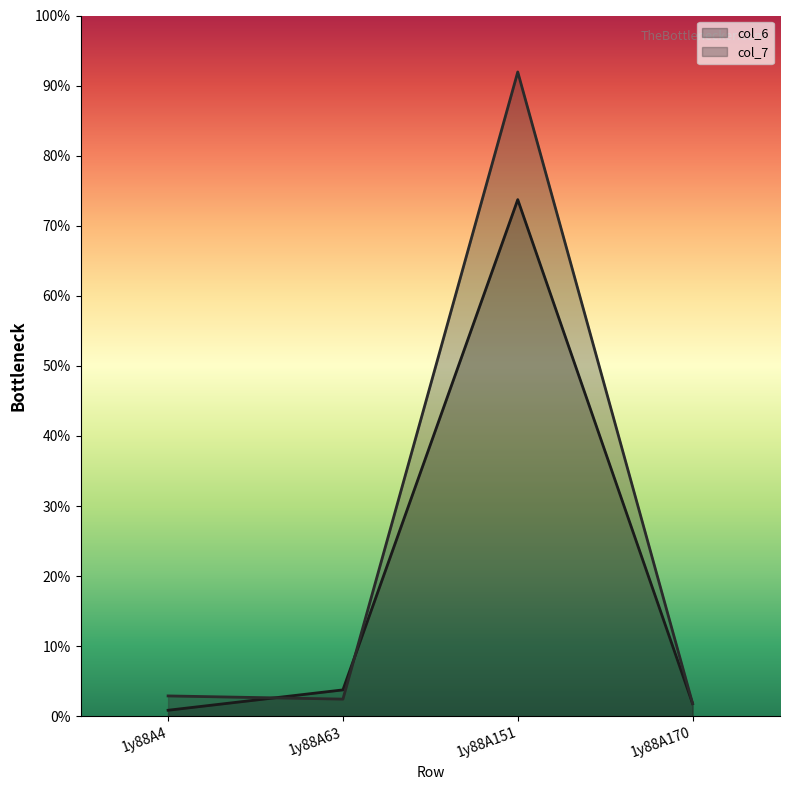

True or false: col_7 has a value of 1.8 at 1y88A170.

True